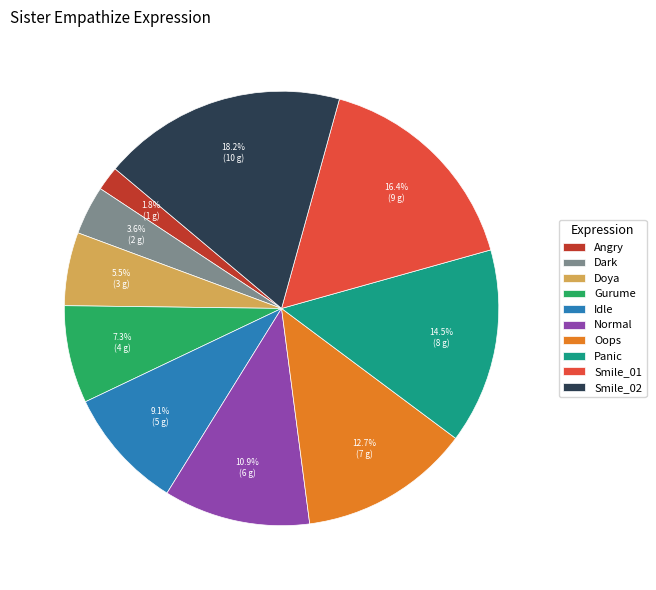

What percentage is the Gurume slice, to the nearest percent?

7%